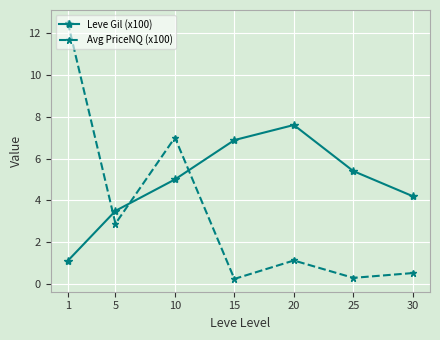

Is it true that Avg PriceNQ (x100) equals 0.5 at 20?

False